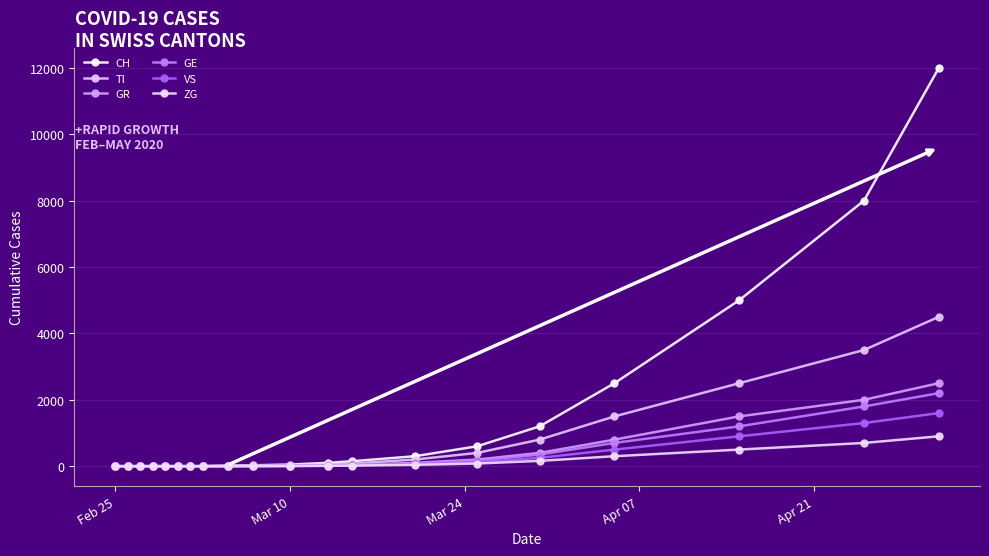

What is the value of the VS point at the 13th from the left?

25